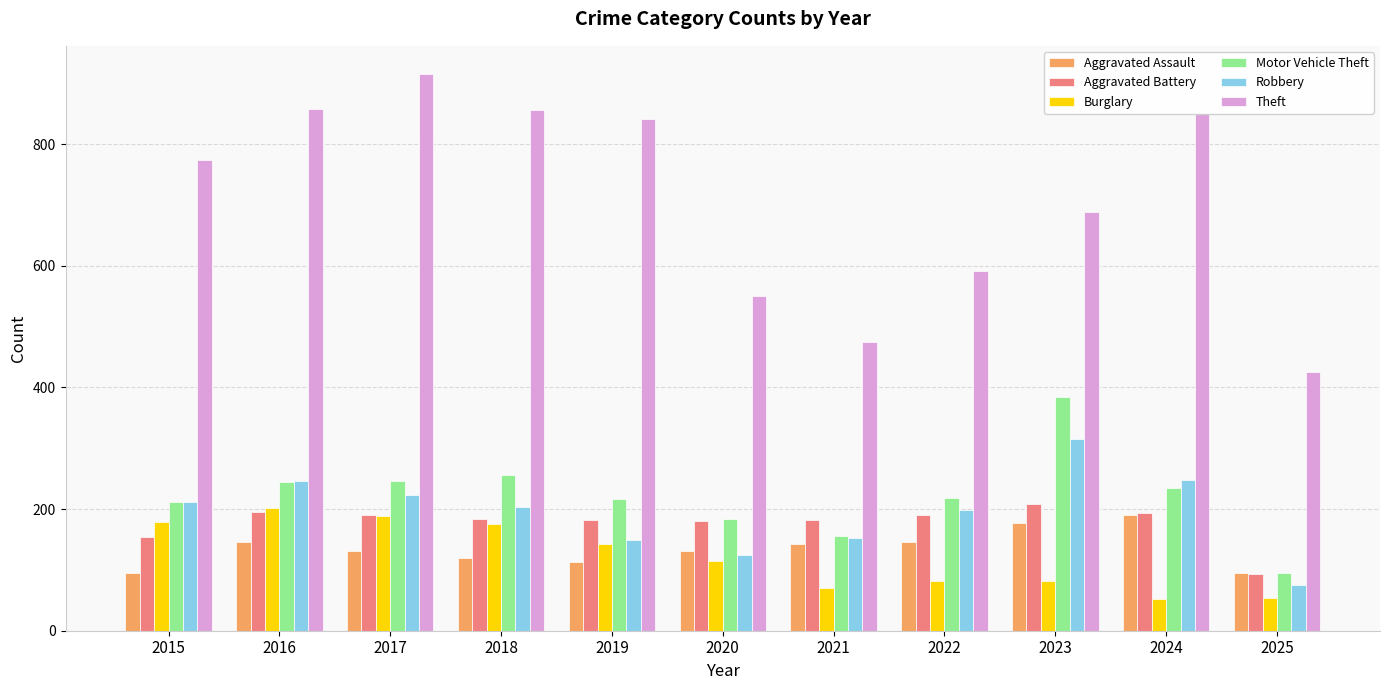

What is the smallest value displayed?

52